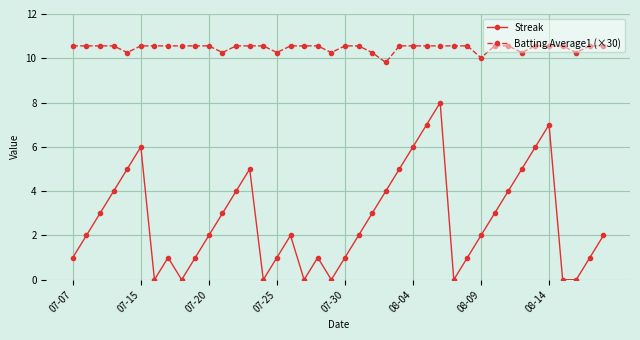

What is the average value of the Streak series?

2.7